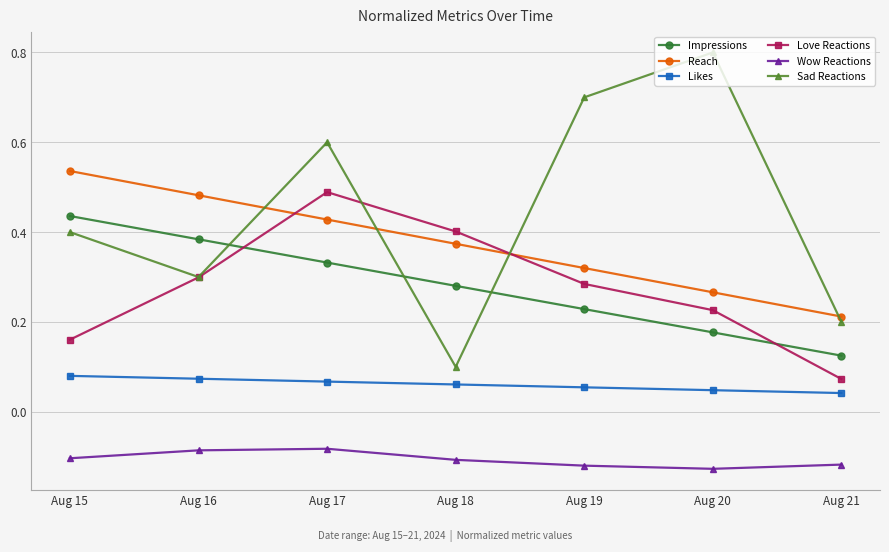

What is the difference between the maximum and second lowest values in the Sad Reactions series?

0.6